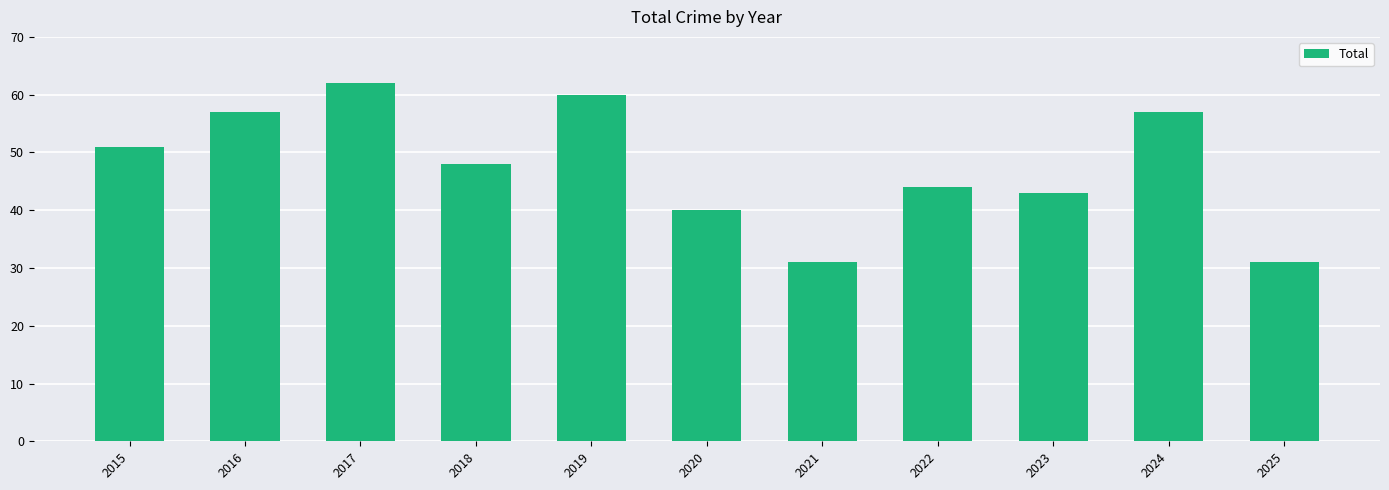

Reading left to right, list all the values displayed in this chart.

2015=51	2016=57	2017=62	2018=48	2019=60	2020=40	2021=31	2022=44	2023=43	2024=57	2025=31